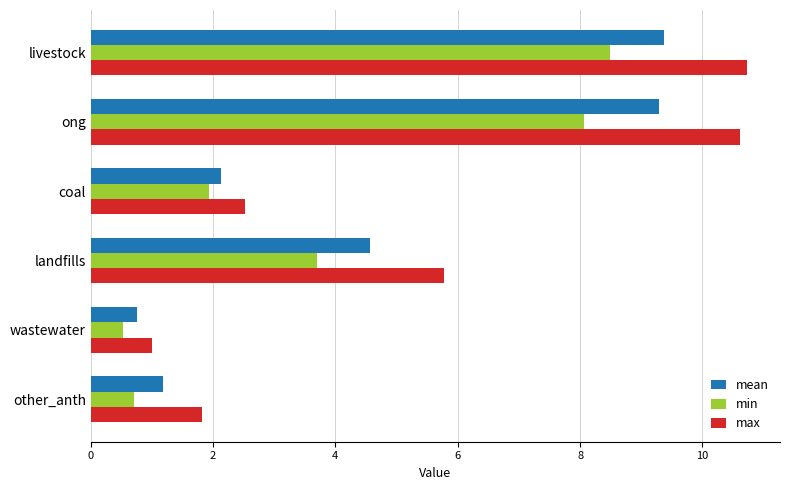

Which series has the widest spread of values?

max